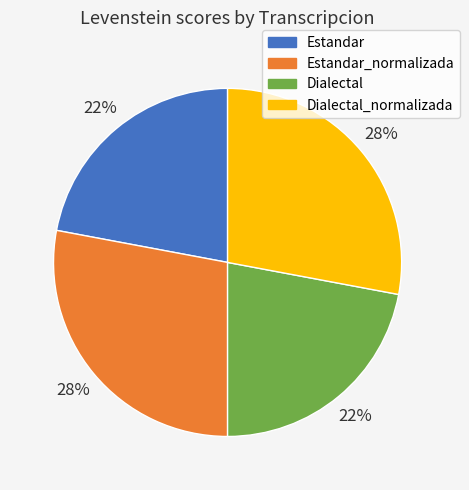

To the nearest percent, what is the average slice percentage?

25%